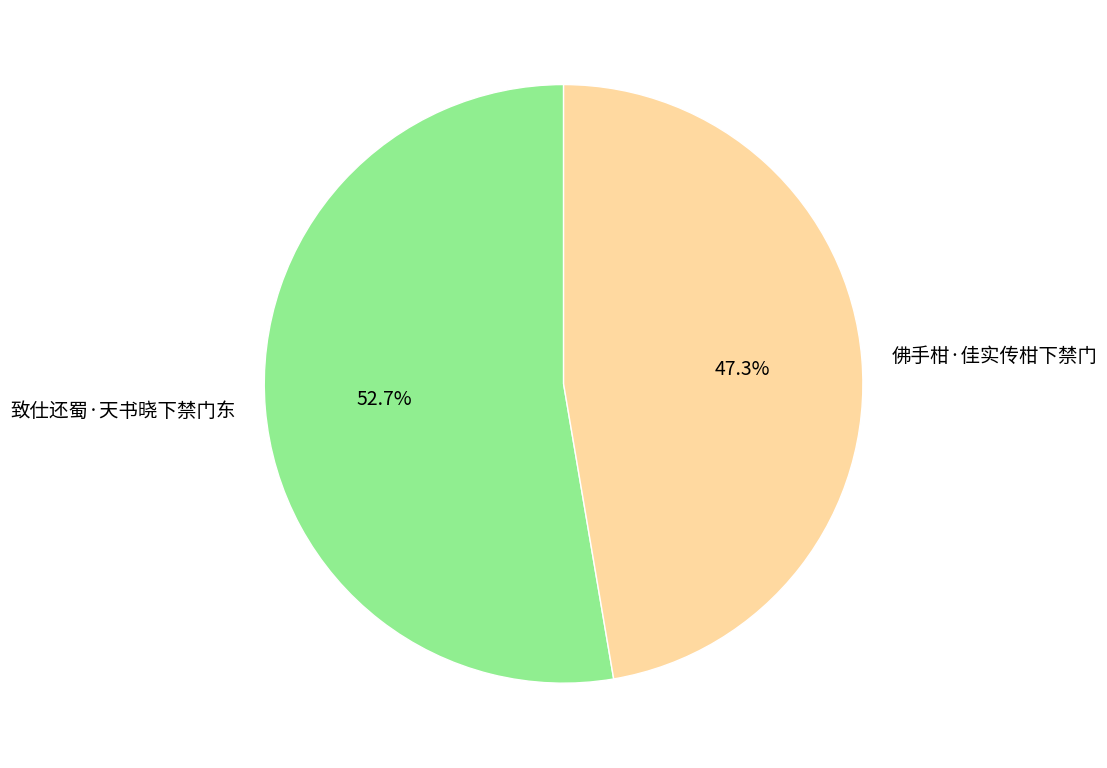

True or false: 致仕还蜀·天书晓下禁门东 accounts for 53% of the total.

True